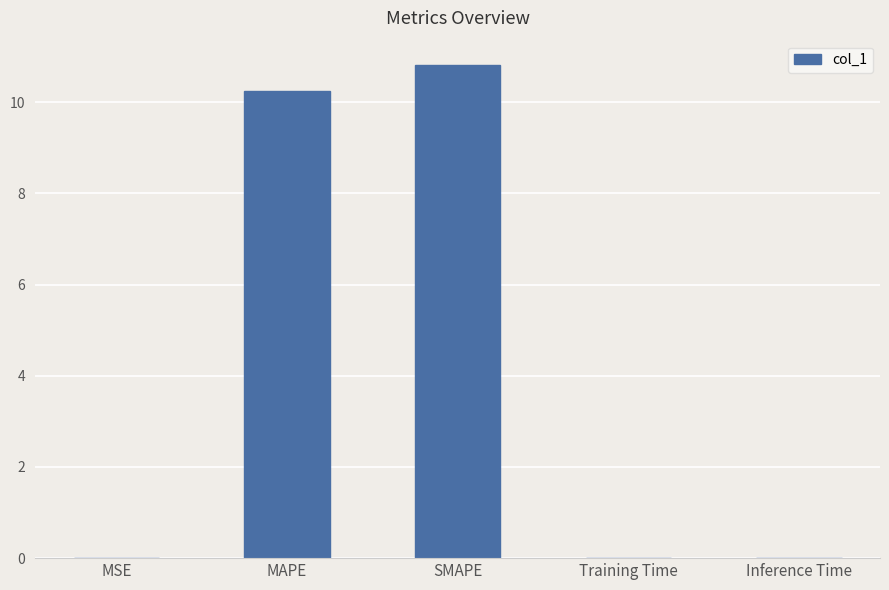

What is the sum of all values?

21.1